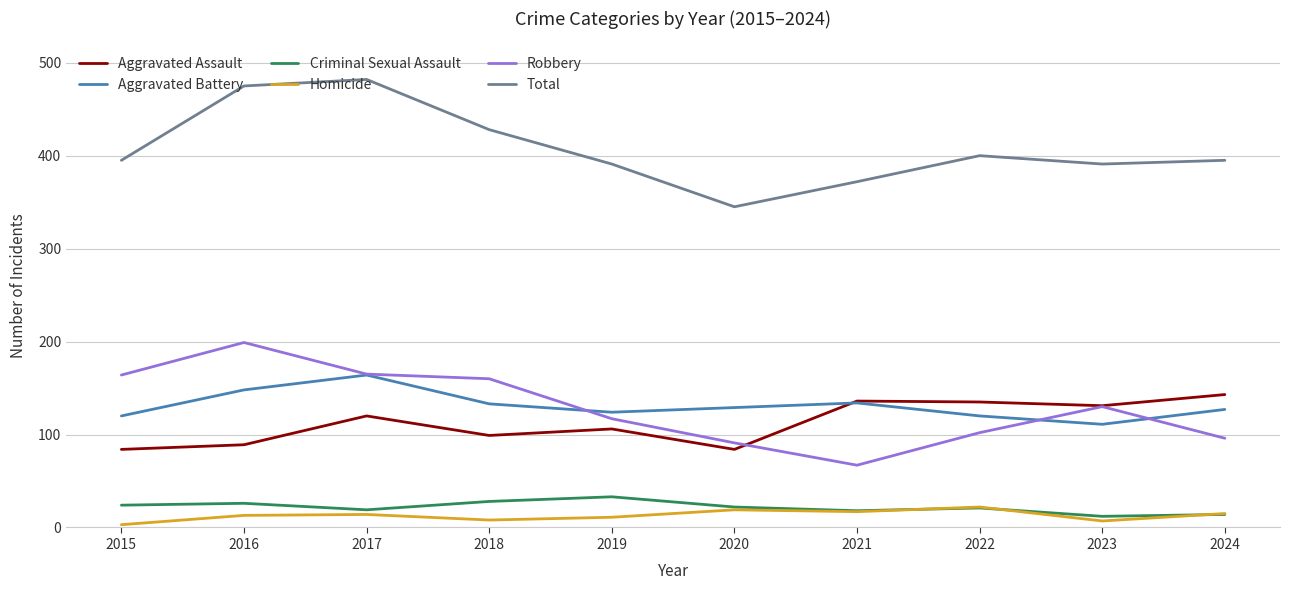

What is the sum of all Criminal Sexual Assault values?

217